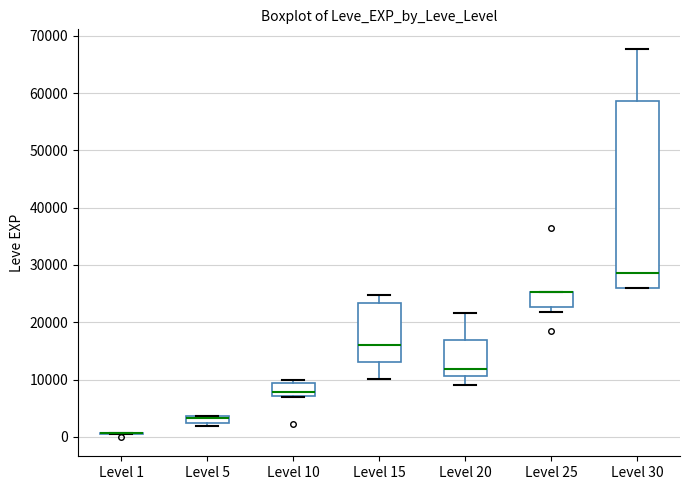

Where is the upper edge of the box for Level 5 on the y-axis? The values are not printed on the chart, so give them approximately, as read against the axis.

4000